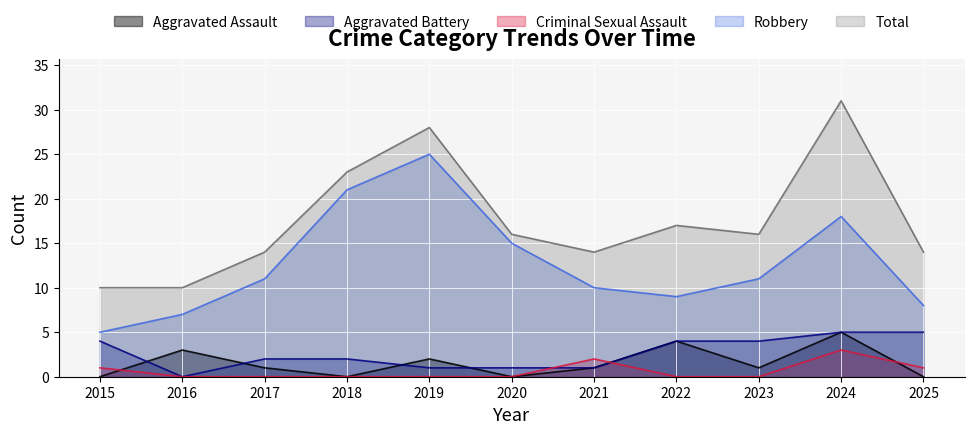

Does the chart display data point markers on the line(s)?

No